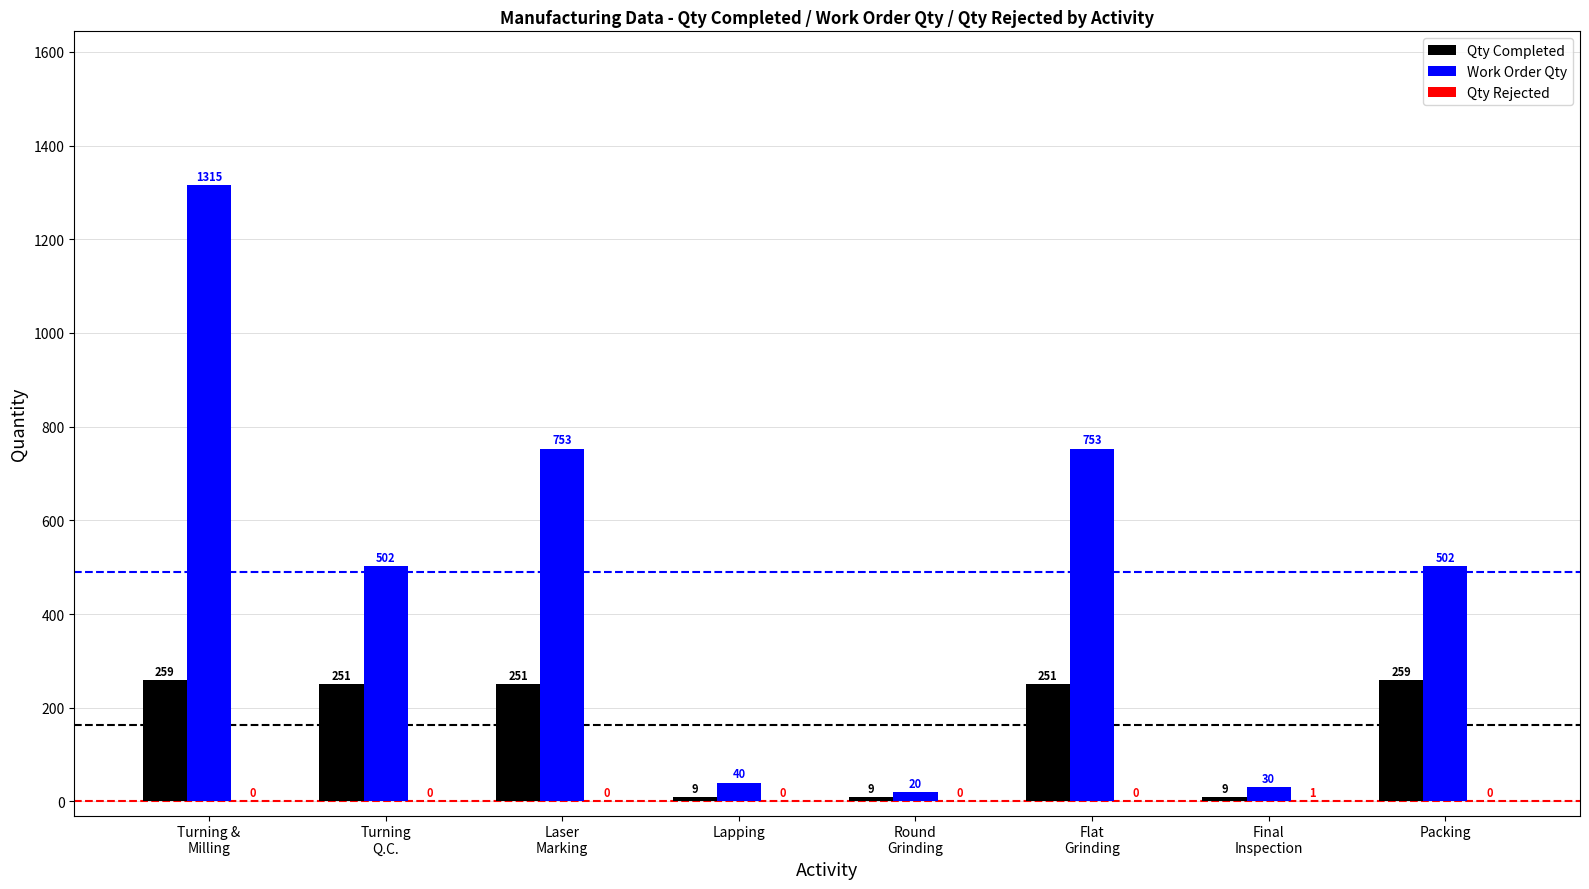

Which series has the largest range (max minus min)?

Work Order Qty